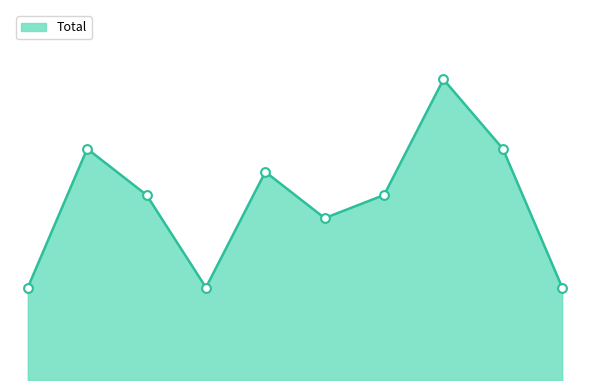

Is this an area chart (filled region under the line)?

Yes